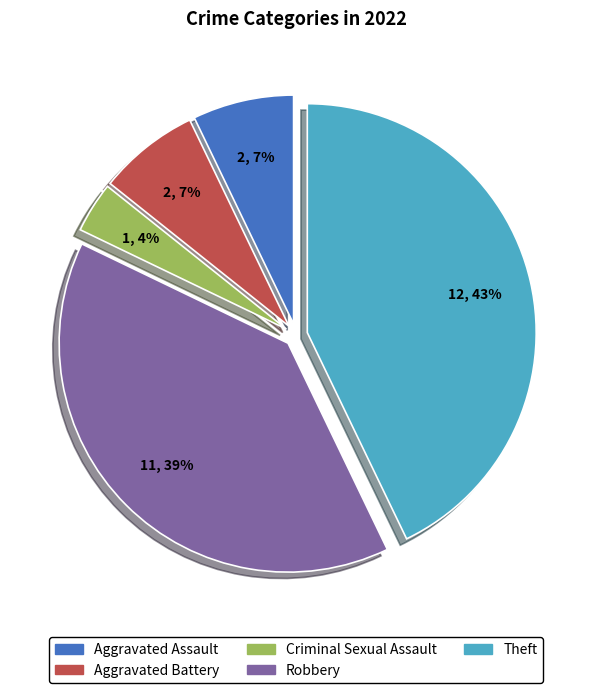

To the nearest percent, what is the average slice percentage?

20%